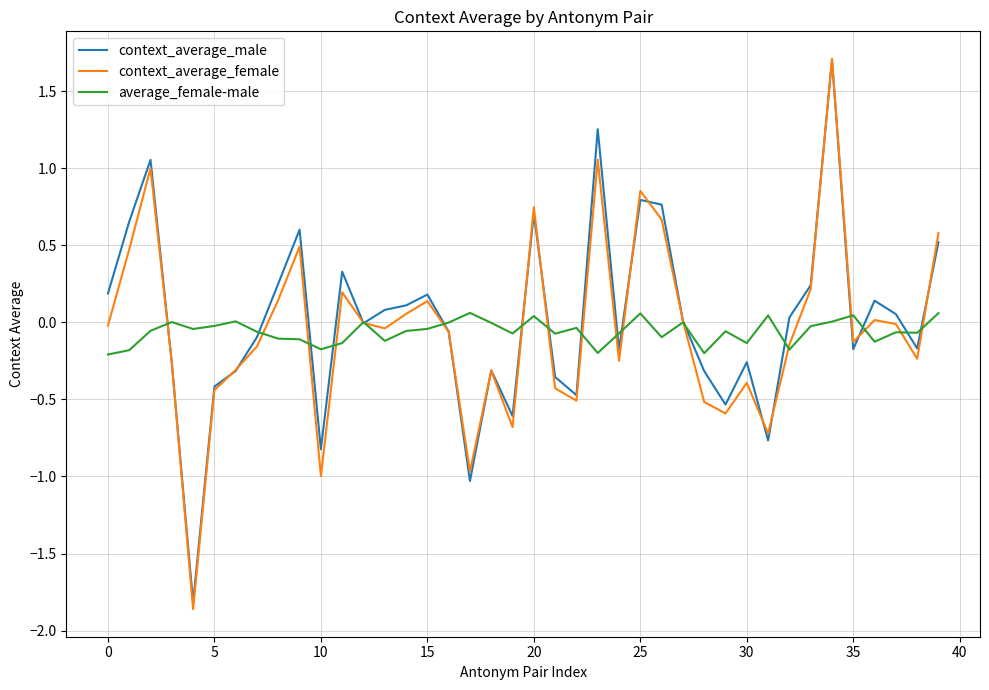

What is the greatest value displayed?

1.7